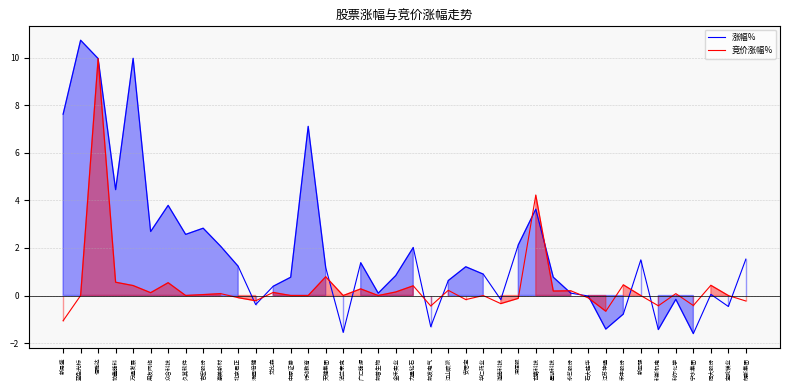

What is the total value across all series at 吉宏股份?

2.9